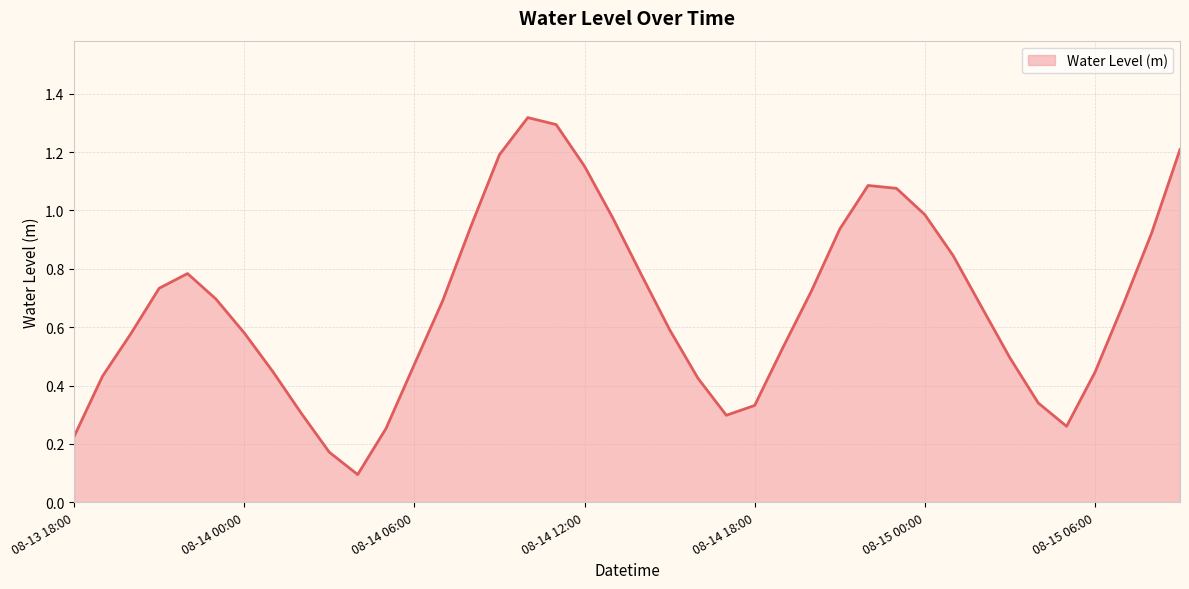

What is the sum of all values?

27.0